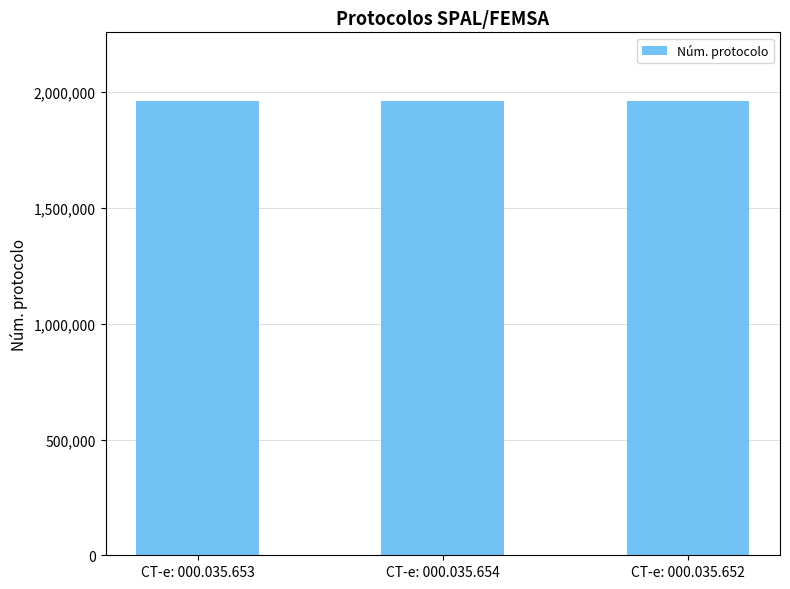

Read the value at CT-e: 000.035.654.

1964020